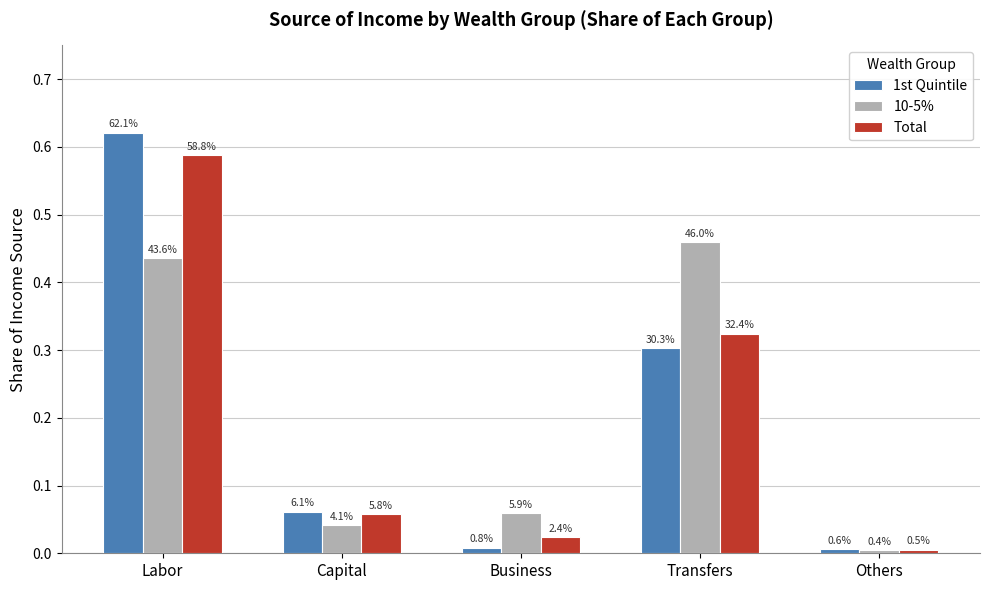

What is the average value of the Total series?

0.2